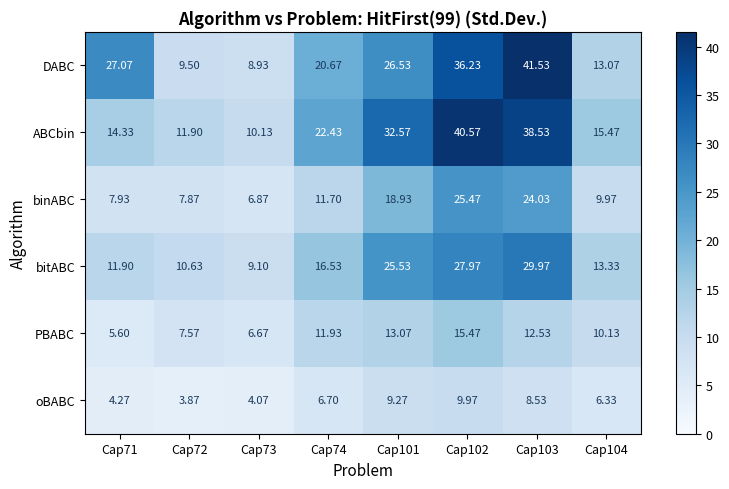

At Cap72, list the series in order from smallest to largest.

oBABC, PBABC, binABC, DABC, bitABC, ABCbin